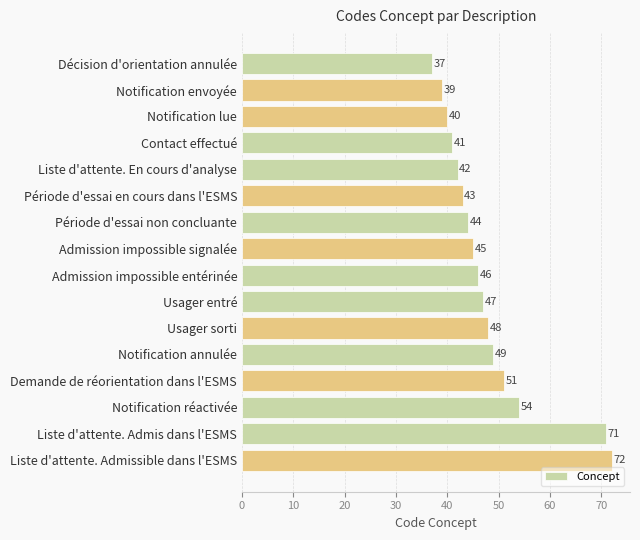

What is the average value?

48